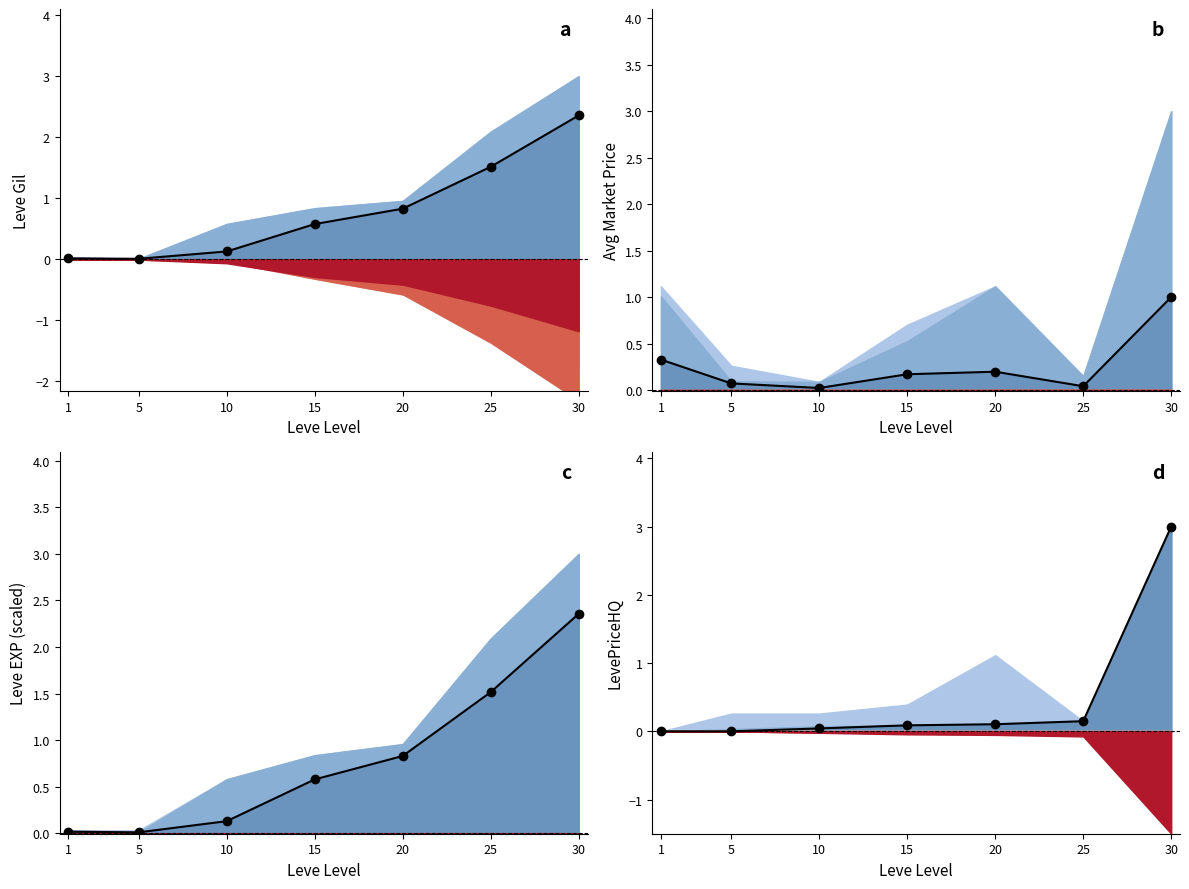

What is the difference between the Avg Market Price values at 10 and 20?

0.2